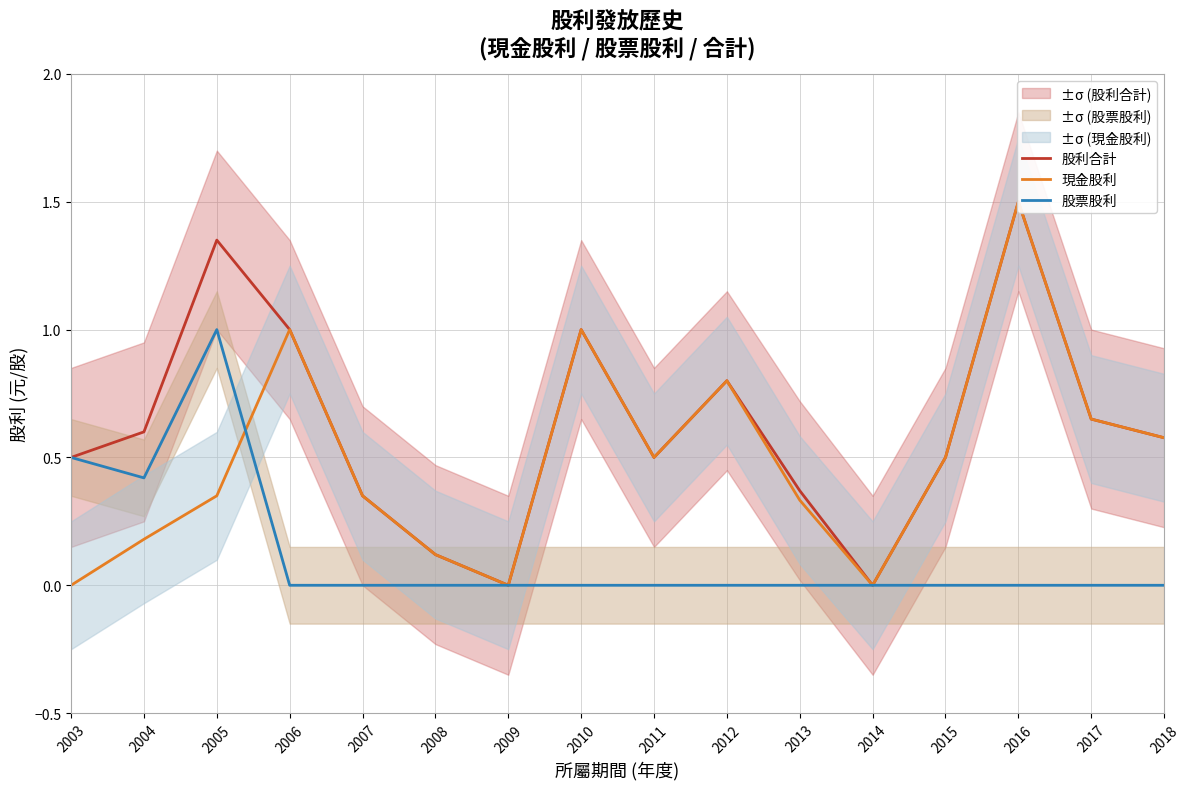

In 股利合計, how many points are lower than both neighbors (excluding endpoints)?

3